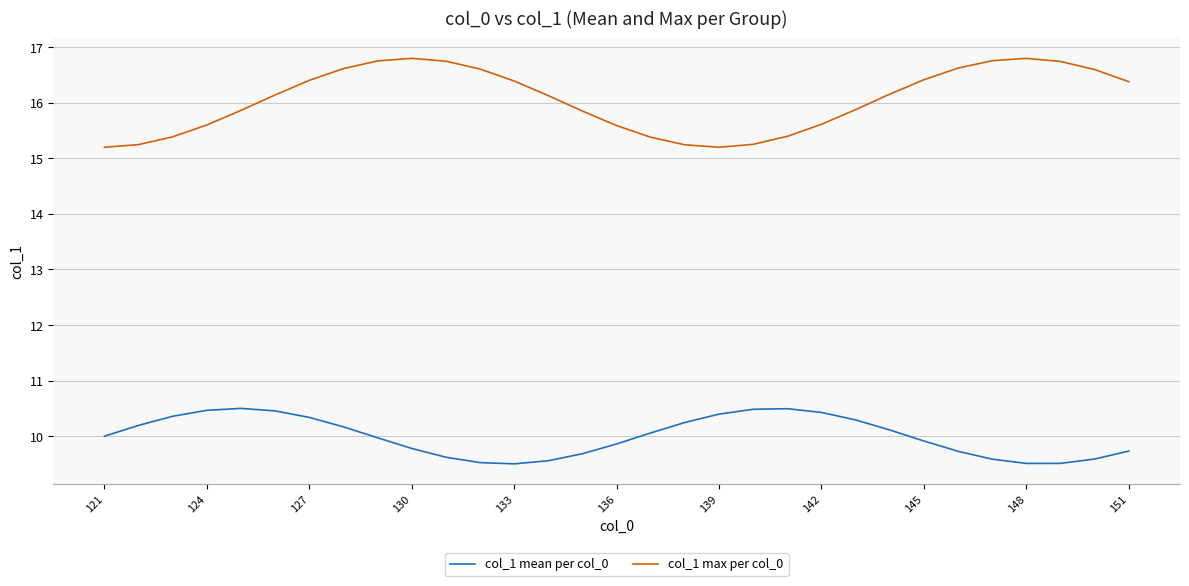

What is the difference between the maximum and minimum values in the col_1 mean per col_0 series?

1.0